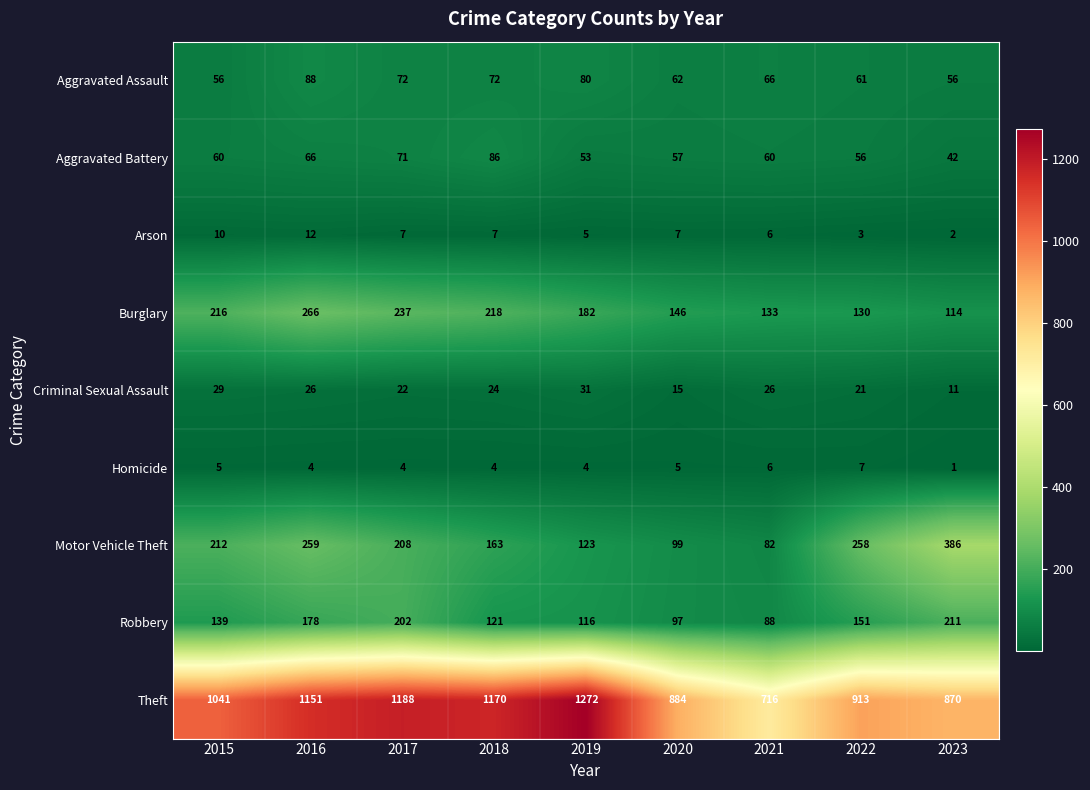

What is the total value across all series at 2022?

1600